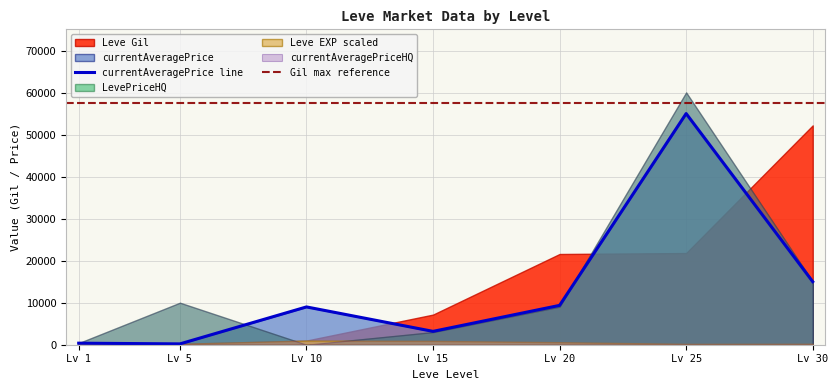

At how many categories does at least one series exceed 6964?

6